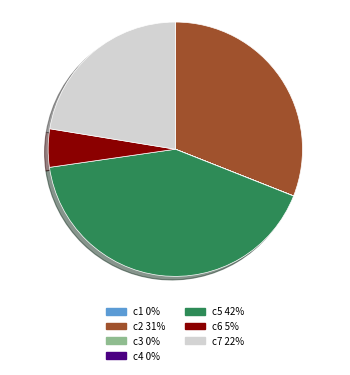

Is it true that c7 22% is 12% of the pie?

False